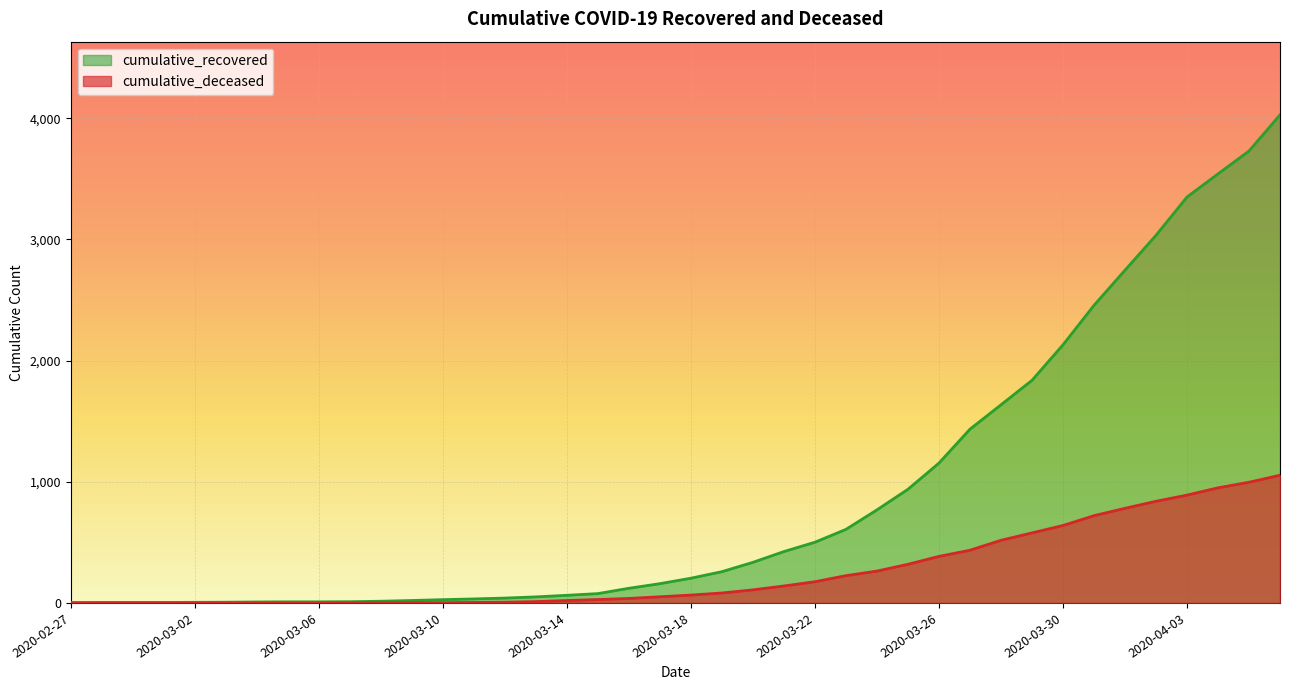

How many values in the cumulative_deceased series are below 65?

20